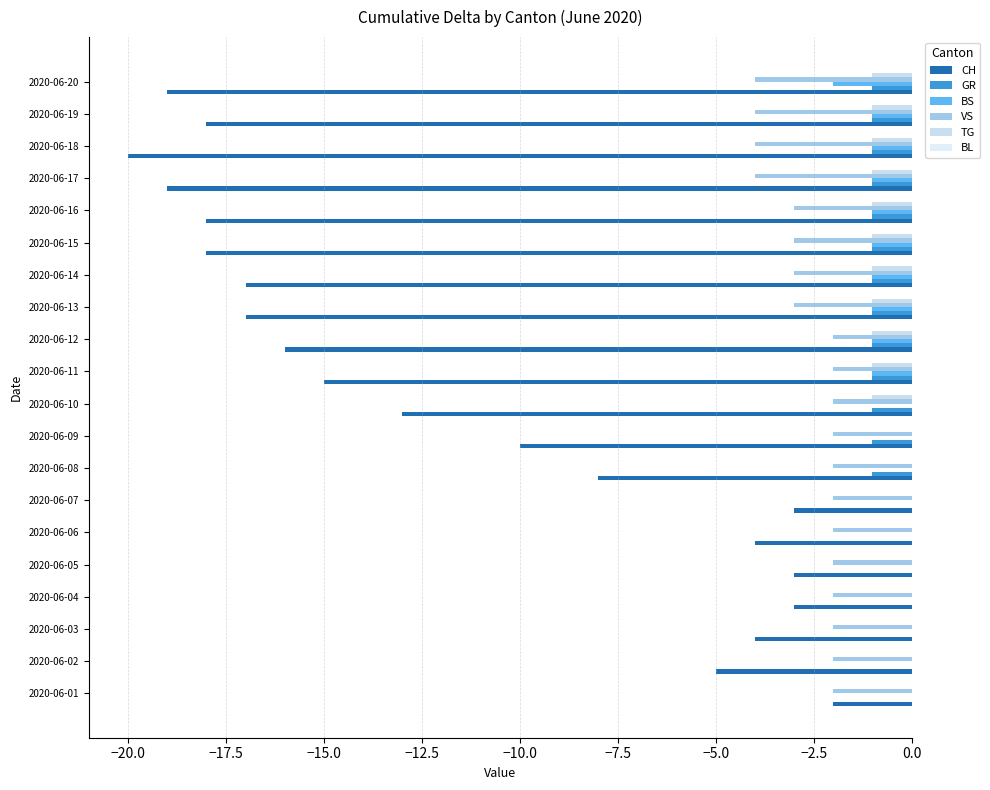

Count the number of categories in the chart.

20